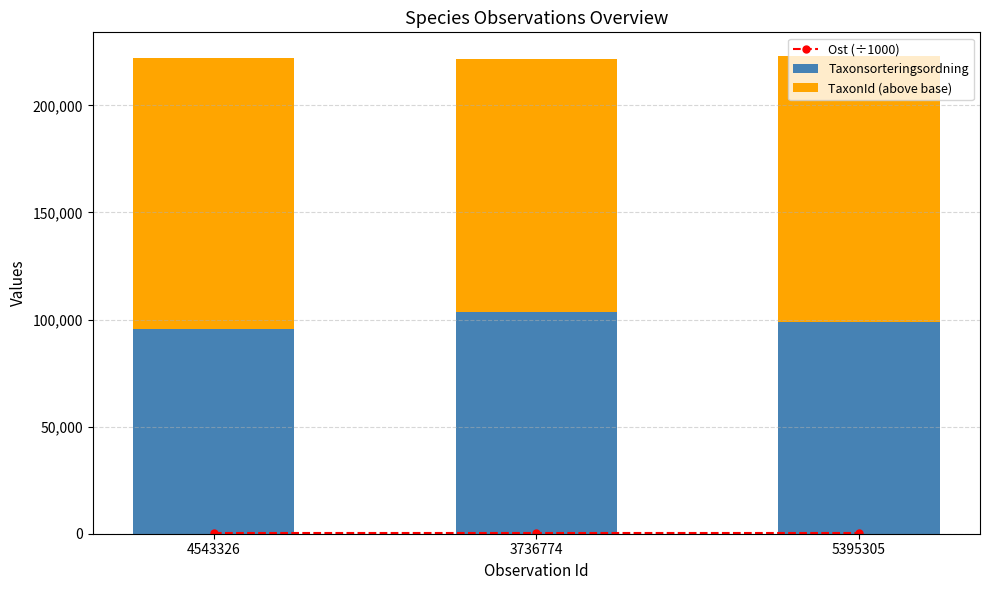

Is the value of TaxonId (above base) at 5395305 greater than the value of Ost (÷1000) at 5395305?

Yes